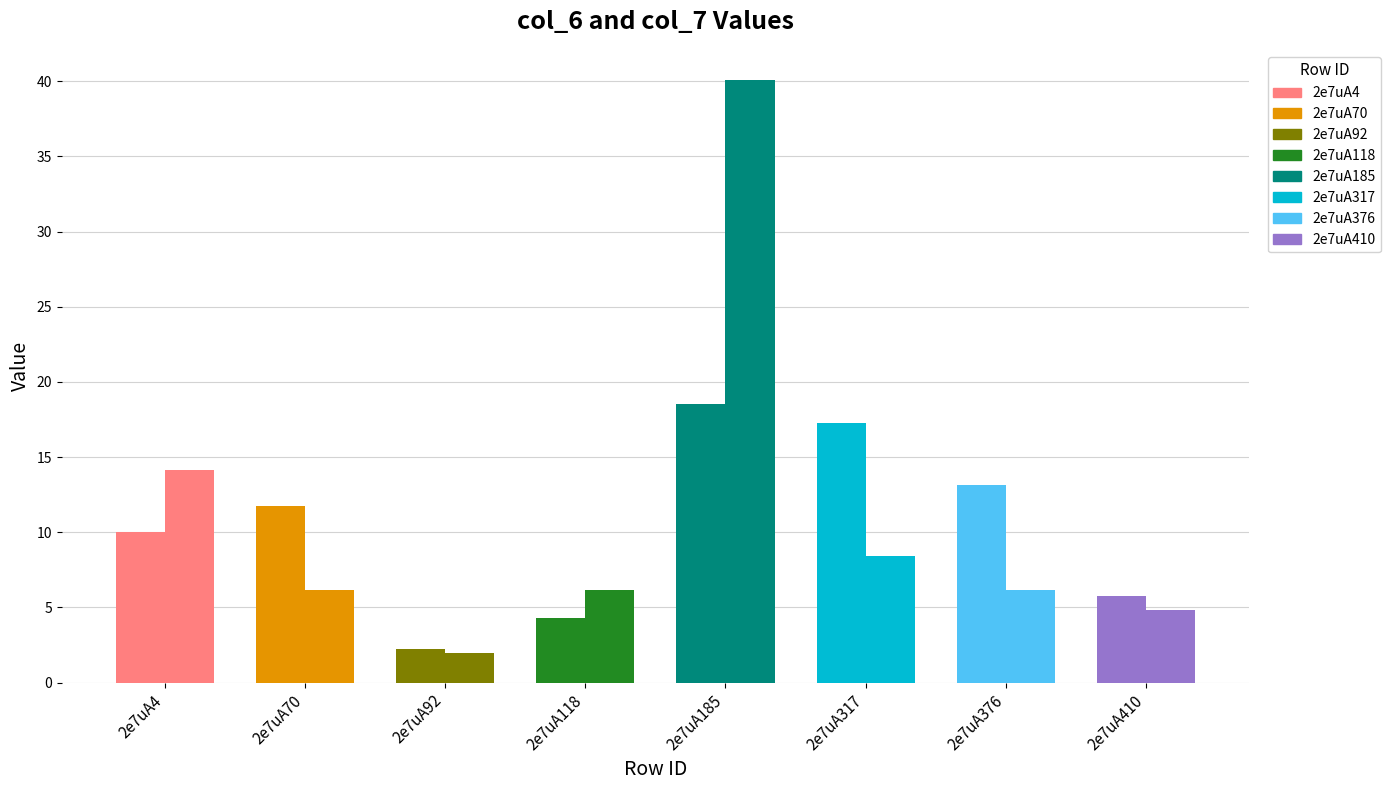

Are the bars grouped side by side (vs. stacked)?

Yes